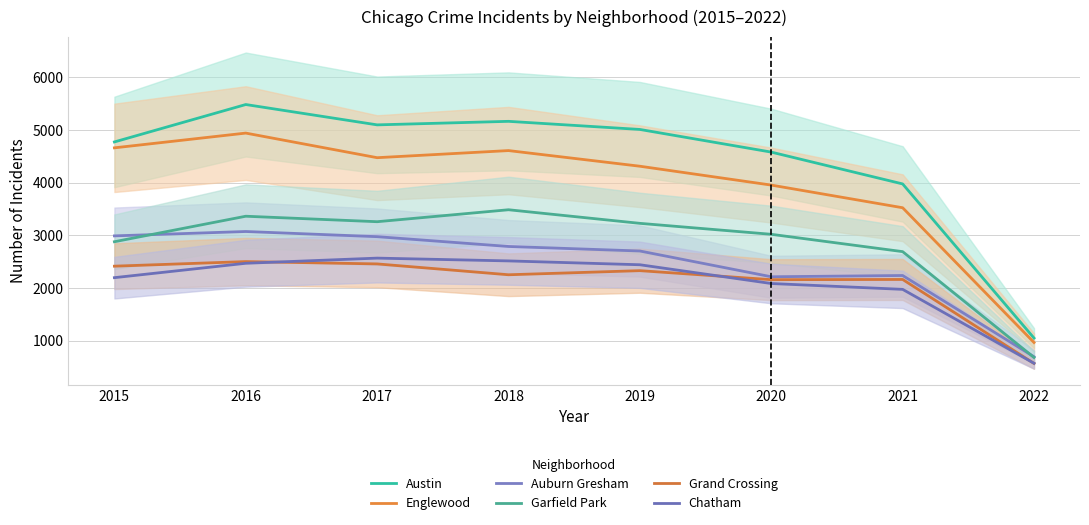

True or false: Englewood and Grand Crossing cross at least once.

False